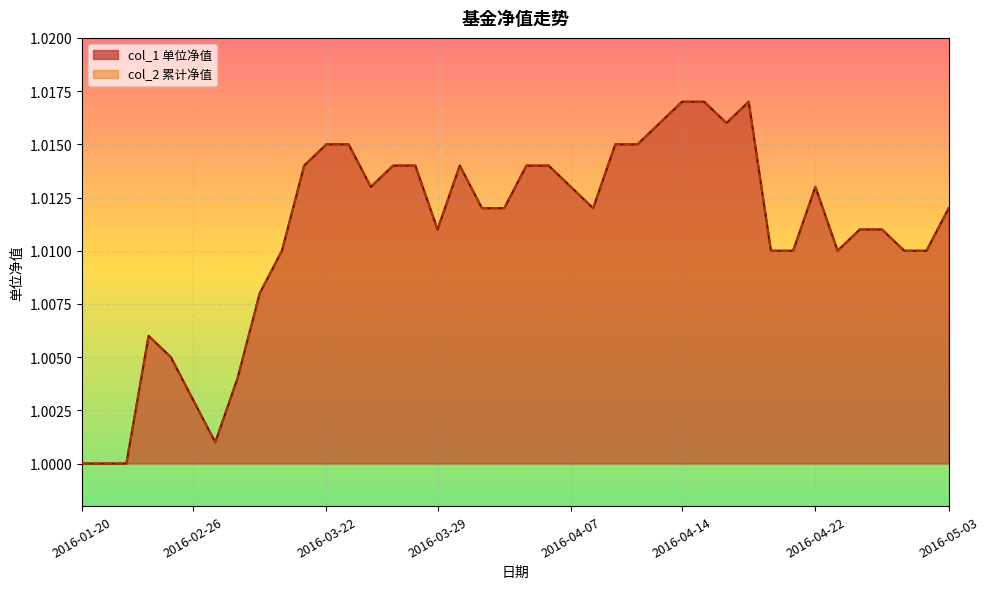

Reading left to right, transcribe all the data shown in this chart.

col_1: 2016-01-20=1.0	2016-01-22=1.0	2016-01-29=1.0	2016-02-05=1.0	2016-02-19=1.0	2016-02-26=1.0	2016-03-04=1.0	2016-03-11=1.0	2016-03-17=1.0	2016-03-18=1.0	2016-03-21=1.0	2016-03-22=1.0	2016-03-23=1.0	2016-03-24=1.0	2016-03-25=1.0	2016-03-28=1.0	2016-03-29=1.0	2016-03-30=1.0	2016-03-31=1.0	2016-04-01=1.0	2016-04-05=1.0	2016-04-06=1.0	2016-04-07=1.0	2016-04-08=1.0	2016-04-11=1.0	2016-04-12=1.0	2016-04-13=1.0	2016-04-14=1.0	2016-04-15=1.0	2016-04-18=1.0	2016-04-19=1.0	2016-04-20=1.0	2016-04-21=1.0	2016-04-22=1.0	2016-04-25=1.0	2016-04-26=1.0	2016-04-27=1.0	2016-04-28=1.0	2016-04-29=1.0	2016-05-03=1.0
col_2: 2016-01-20=1.0	2016-01-22=1.0	2016-01-29=1.0	2016-02-05=1.0	2016-02-19=1.0	2016-02-26=1.0	2016-03-04=1.0	2016-03-11=1.0	2016-03-17=1.0	2016-03-18=1.0	2016-03-21=1.0	2016-03-22=1.0	2016-03-23=1.0	2016-03-24=1.0	2016-03-25=1.0	2016-03-28=1.0	2016-03-29=1.0	2016-03-30=1.0	2016-03-31=1.0	2016-04-01=1.0	2016-04-05=1.0	2016-04-06=1.0	2016-04-07=1.0	2016-04-08=1.0	2016-04-11=1.0	2016-04-12=1.0	2016-04-13=1.0	2016-04-14=1.0	2016-04-15=1.0	2016-04-18=1.0	2016-04-19=1.0	2016-04-20=1.0	2016-04-21=1.0	2016-04-22=1.0	2016-04-25=1.0	2016-04-26=1.0	2016-04-27=1.0	2016-04-28=1.0	2016-04-29=1.0	2016-05-03=1.0